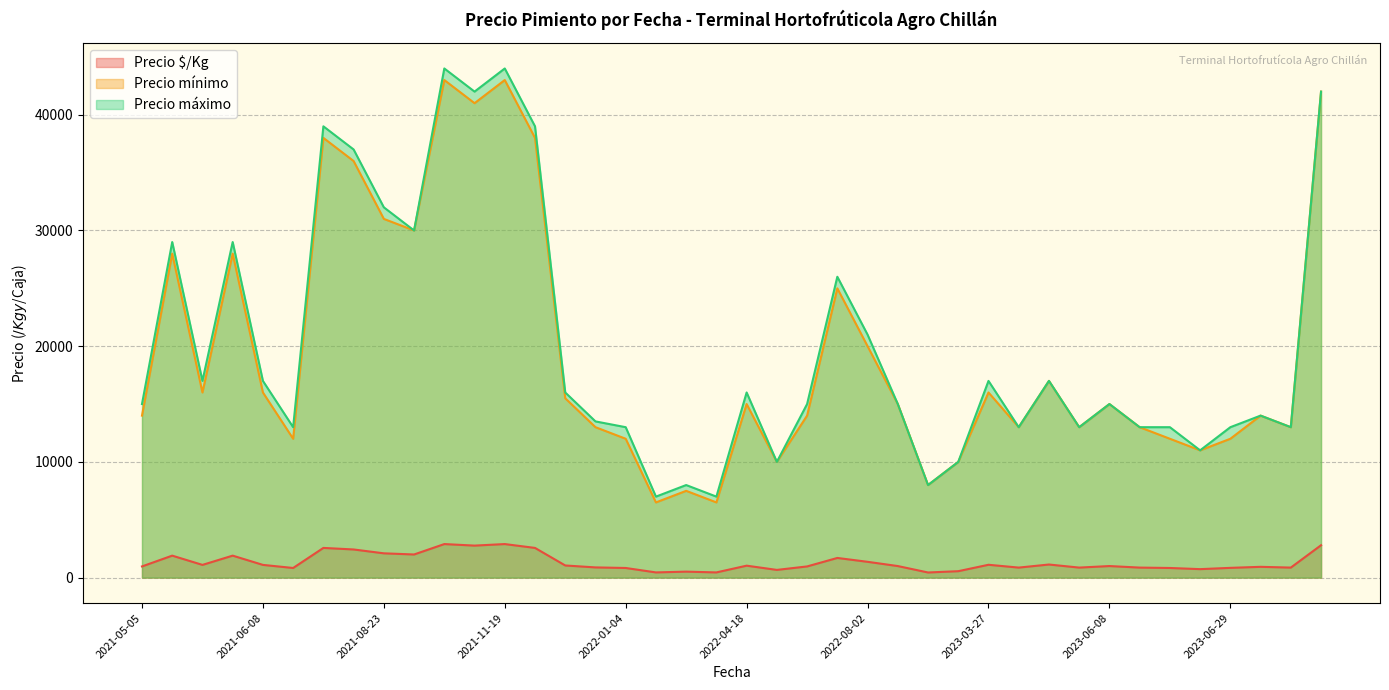

How many series are shown in this chart?

3